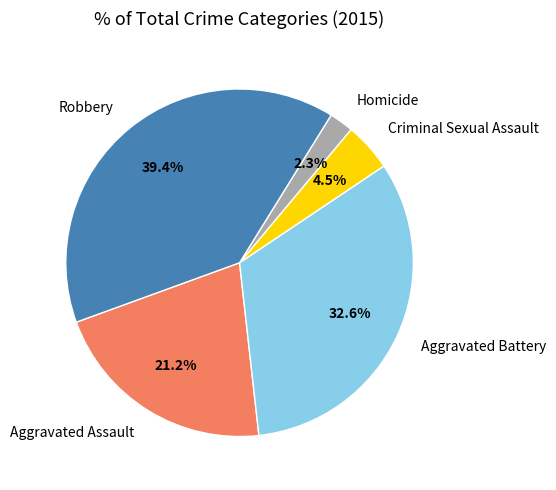

To the nearest percent, what is the difference between the Aggravated Battery and Aggravated Assault slice percentages?

11%